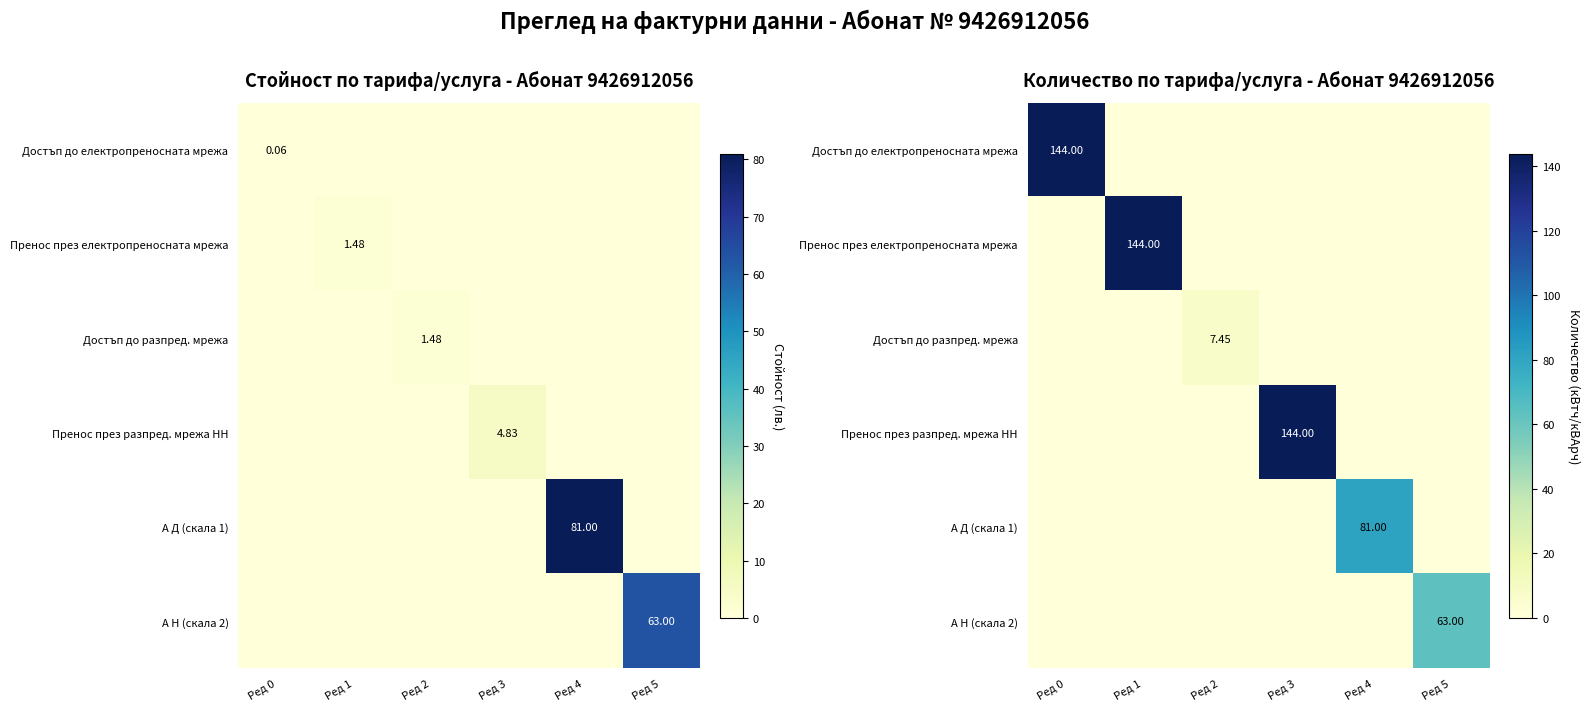

At which label does Достъп до разпред. мрежа reach its minimum?

Ред 0